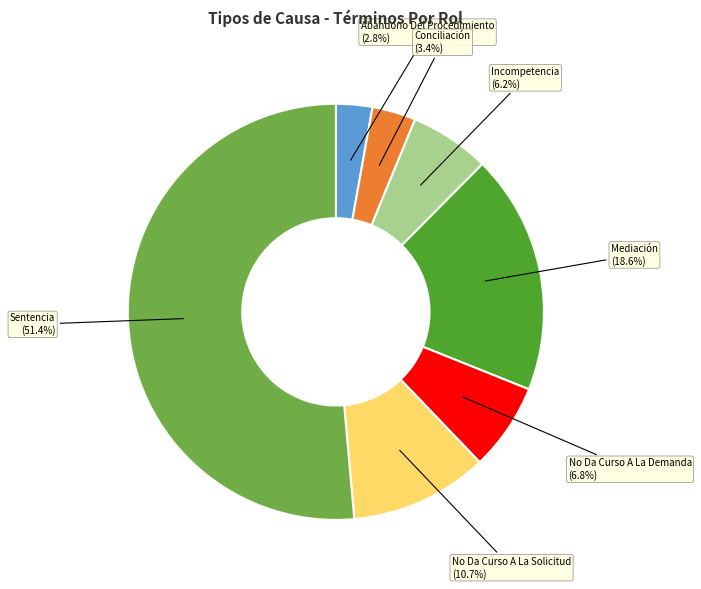

Approximately how many times larger is the value at No Da Curso A La Solicitud compared to Incompetencia?

1.7